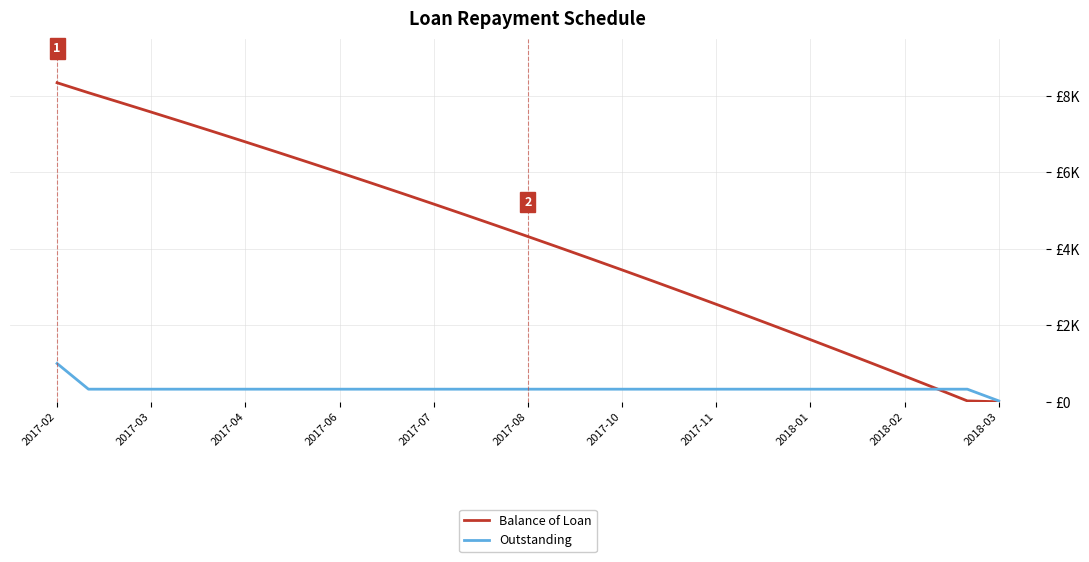

What is the sum of all Balance of Loan values?

130907.6